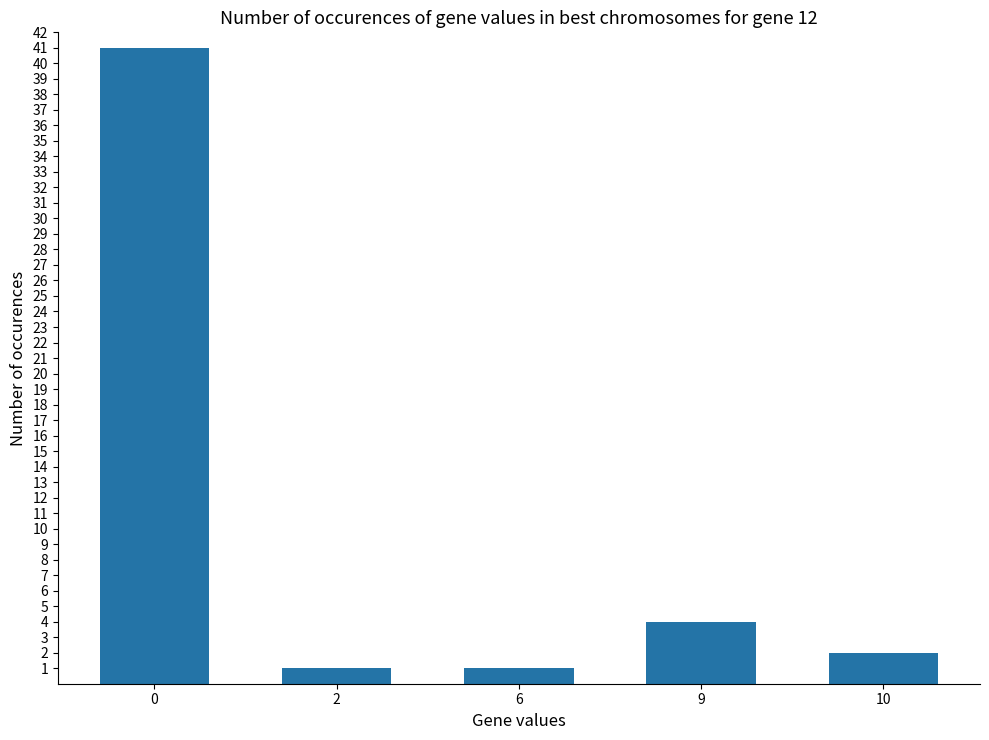

The chart shows a value of 2 at 9. True or false?

False